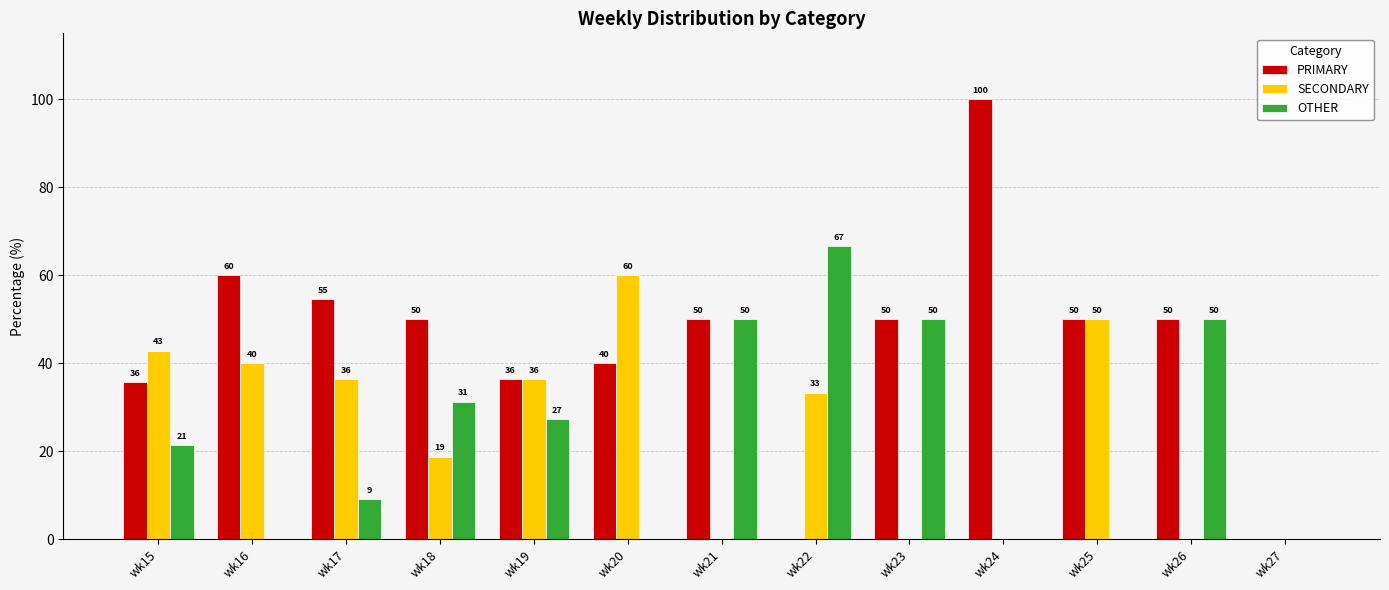

Which series changed the most between wk15 and wk21?

SECONDARY